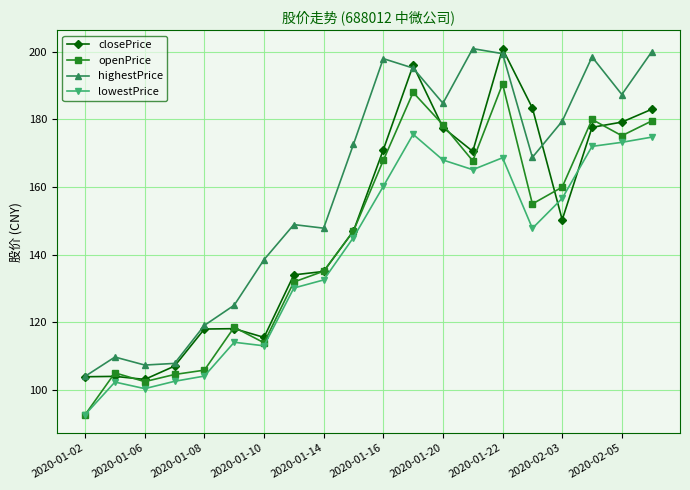

True or false: highestPrice has more than 1 interior local peaks.

True